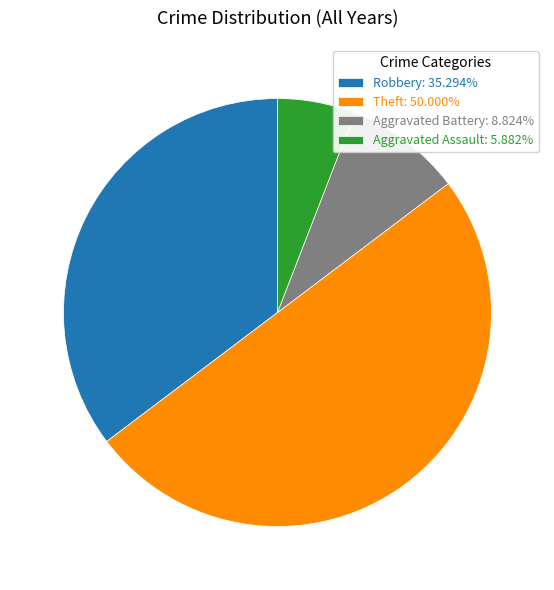

Approximately how many times larger is the value at Theft: 50.000% compared to Robbery: 35.294%?

1.4